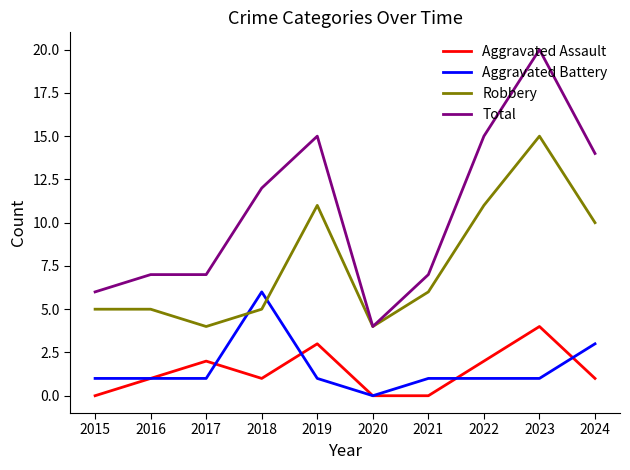

At which label is Robbery closest to 9?

2024